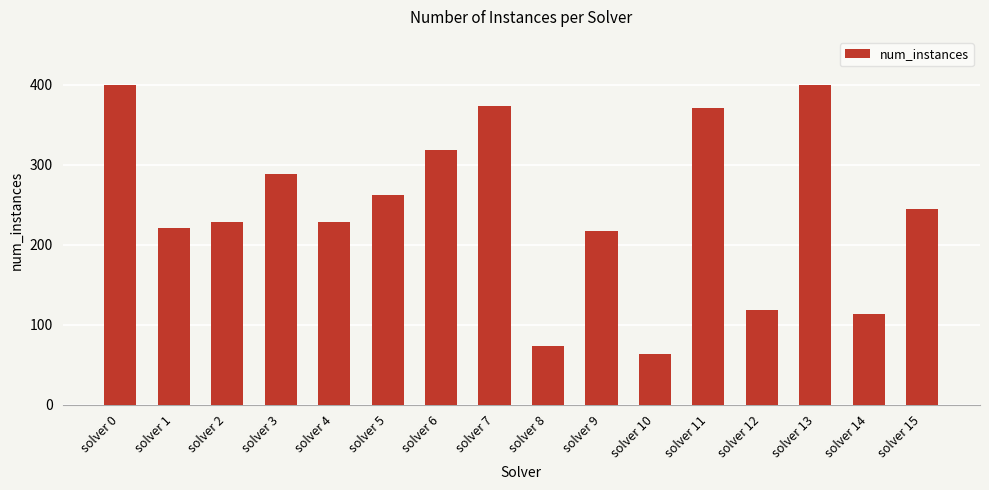

The value at solver 10 is 94. True or false?

False